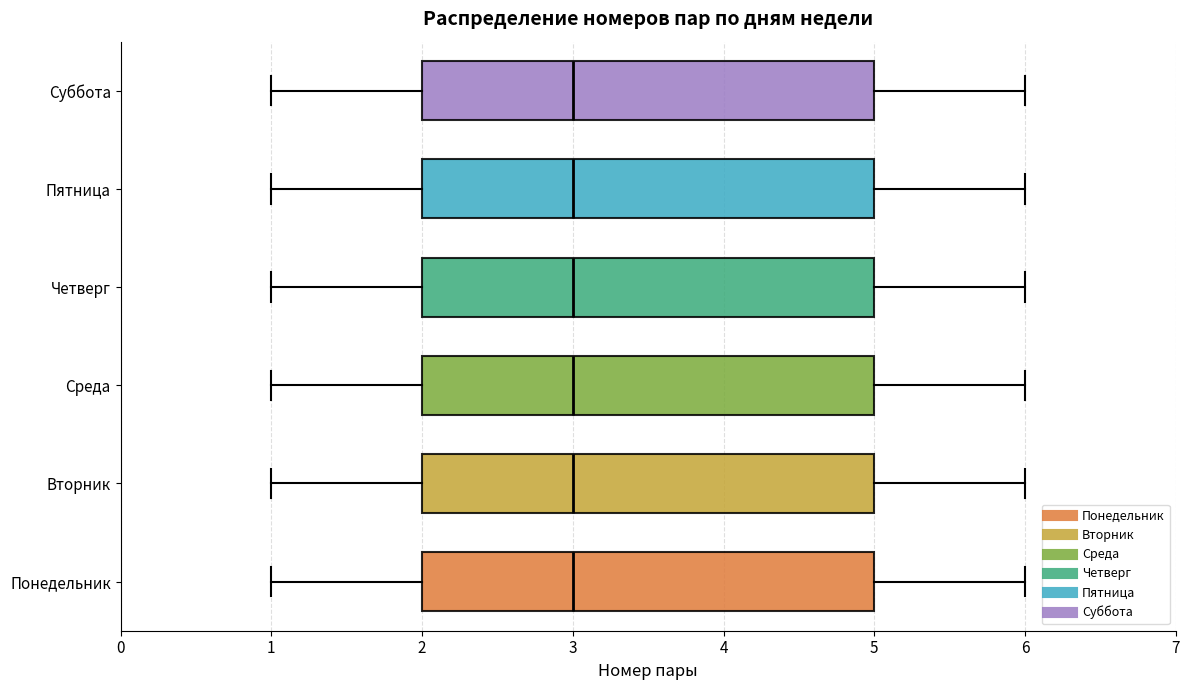

Where does the median line of the box for Среда sit on the x-axis? The values are not printed on the chart, so give them approximately, as read against the axis.

3